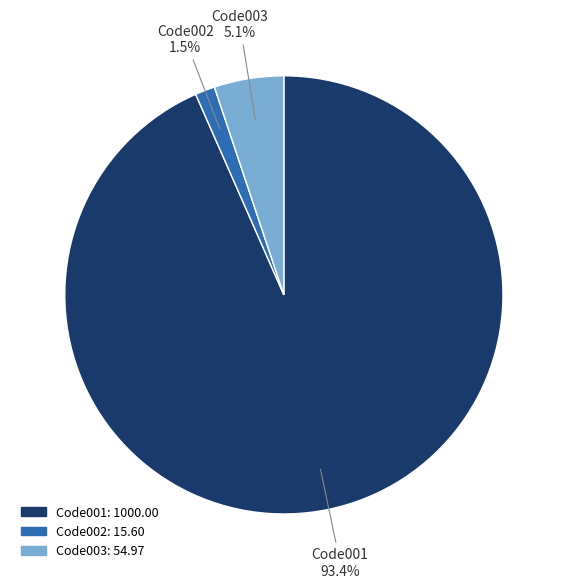

What is the majority slice?

Code001